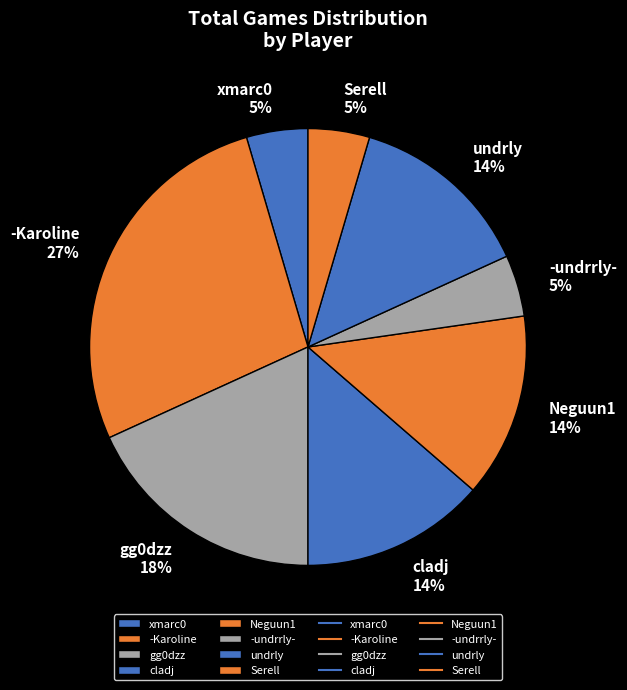

Which has a higher value, xmarc0 or -Karoline?

-Karoline